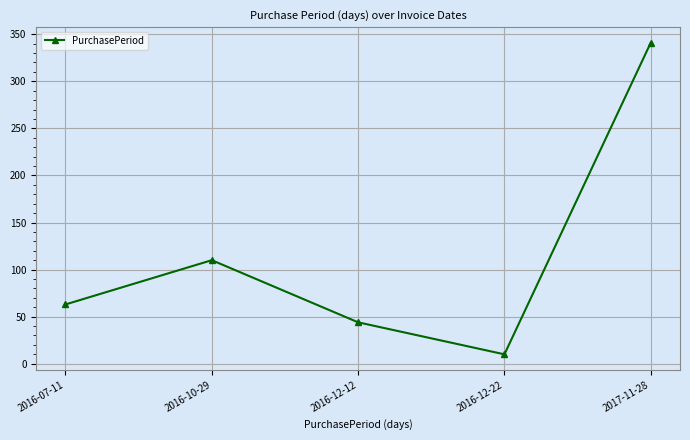

Is this an area chart (filled region under the line)?

No